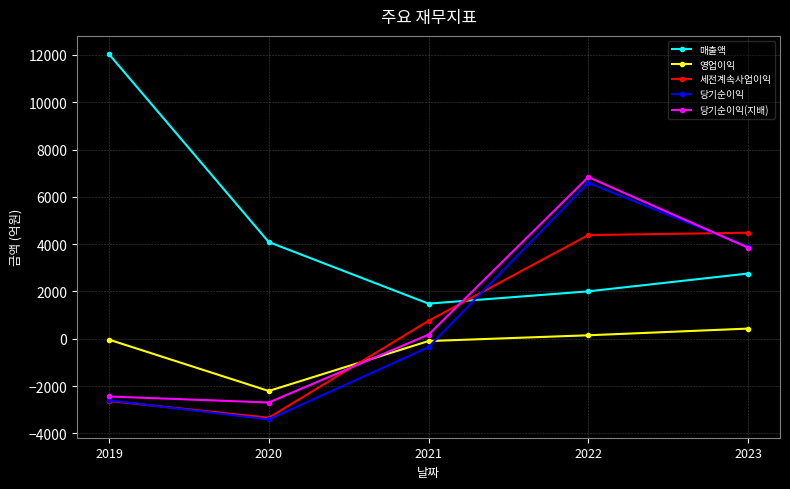

Which label corresponds to the largest value in the chart?

2019